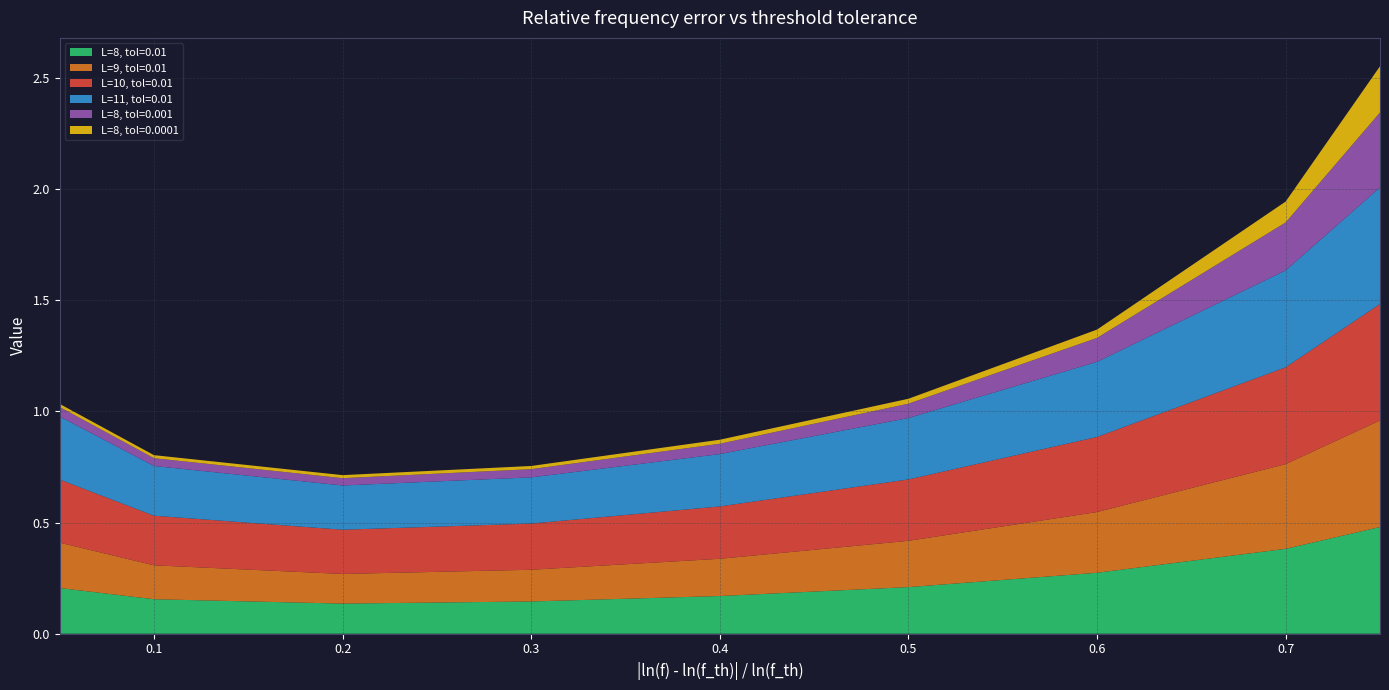

Reading right to left, transcribe all the data shown in this chart.

L=8, tol=0.01: 0.5	0.4	0.3	0.2	0.2	0.1	0.1	0.2	0.2
L=9, tol=0.01: 0.5	0.4	0.3	0.2	0.2	0.1	0.1	0.2	0.2
L=10, tol=0.01: 0.5	0.4	0.3	0.3	0.2	0.2	0.2	0.2	0.3
L=11, tol=0.01: 0.5	0.4	0.3	0.3	0.2	0.2	0.2	0.2	0.3
L=8, tol=0.001: 0.3	0.2	0.1	0.1	0.0	0.0	0.0	0.0	0.0
L=8, tol=0.0001: 0.2	0.1	0.0	0.0	0.0	0.0	0.0	0.0	0.0